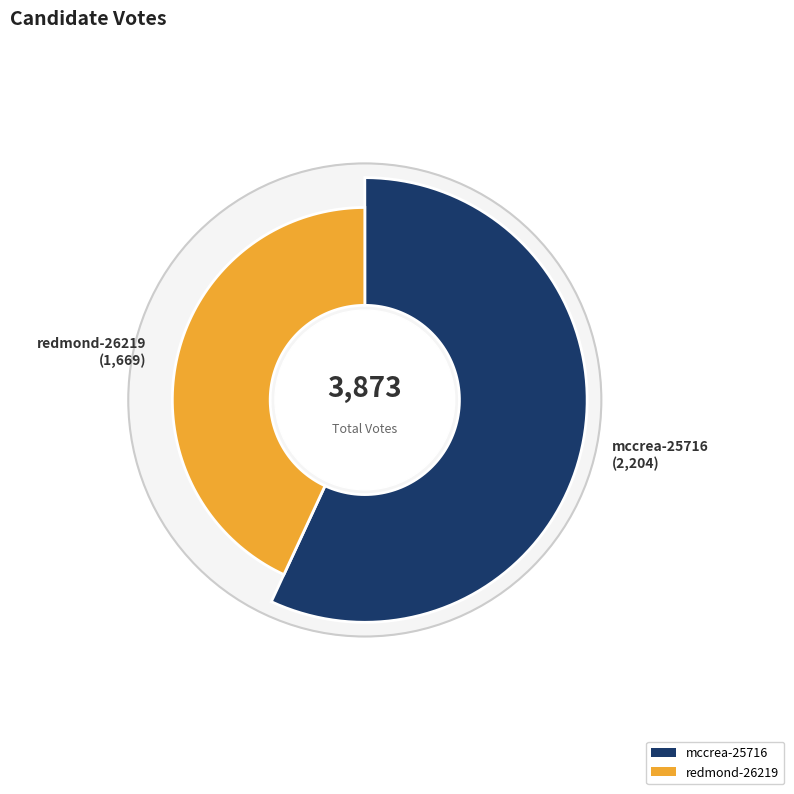

Do redmond-26219 and mccrea-25716 together represent more than half of the pie?

Yes